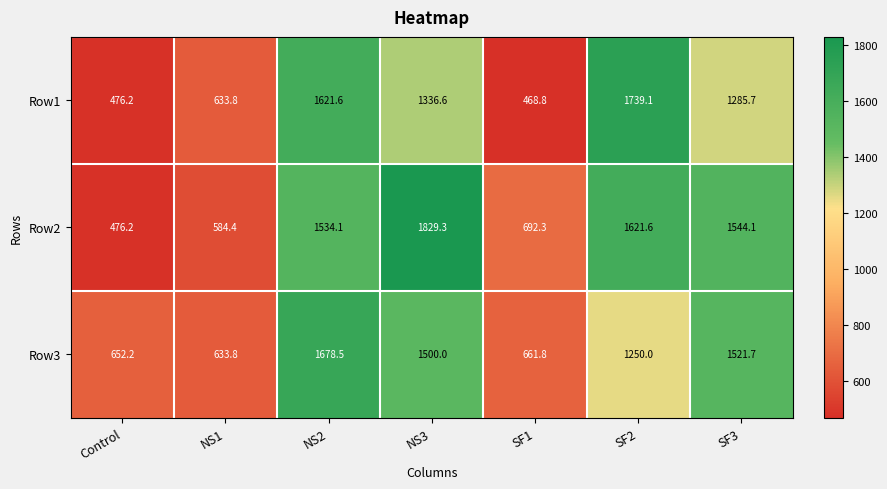

What is the sum of all Row3 values?

7898.0